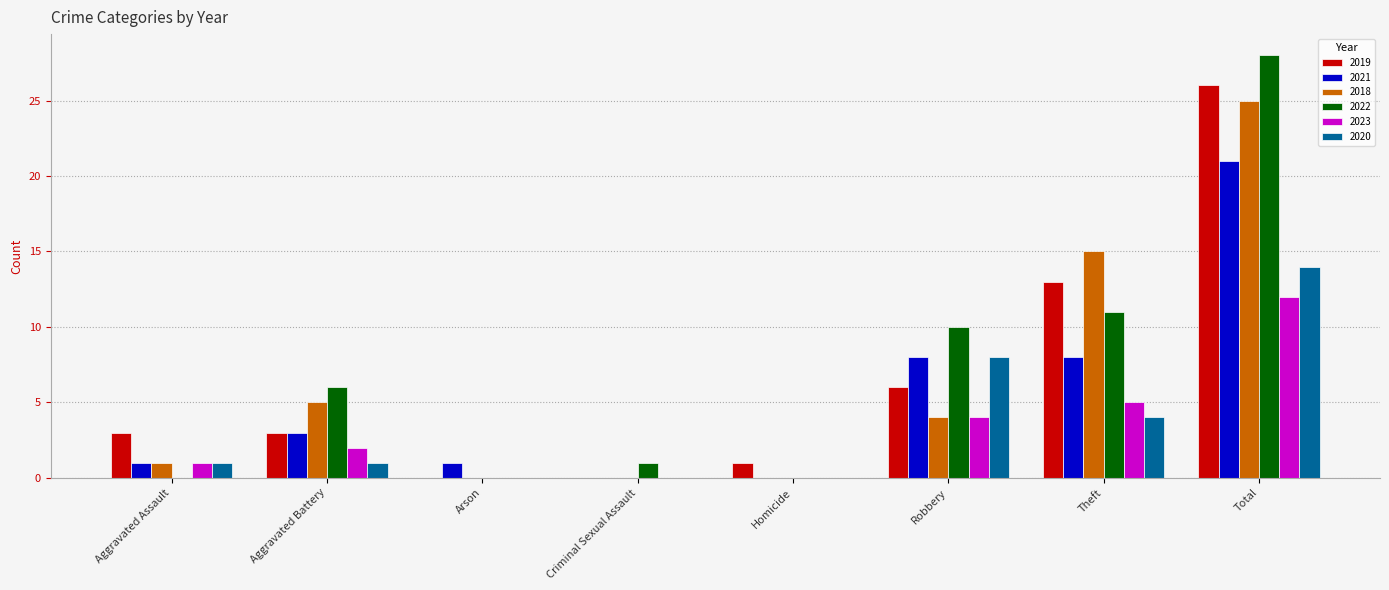

What are all the series names shown in the legend?

2019, 2021, 2018, 2022, 2023, 2020